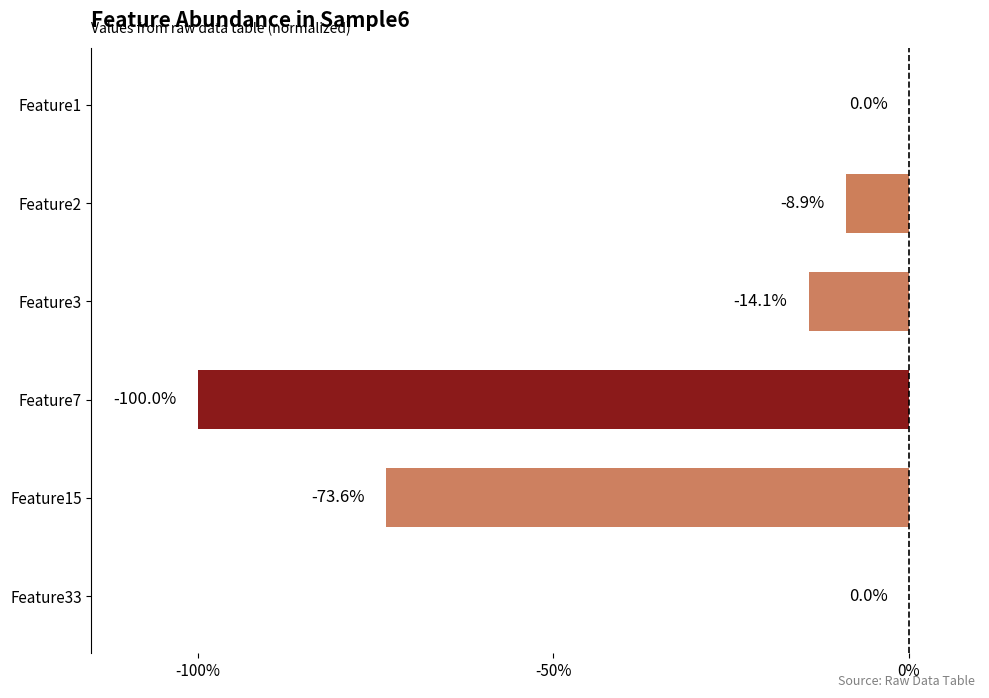

Are the bars horizontal?

Yes